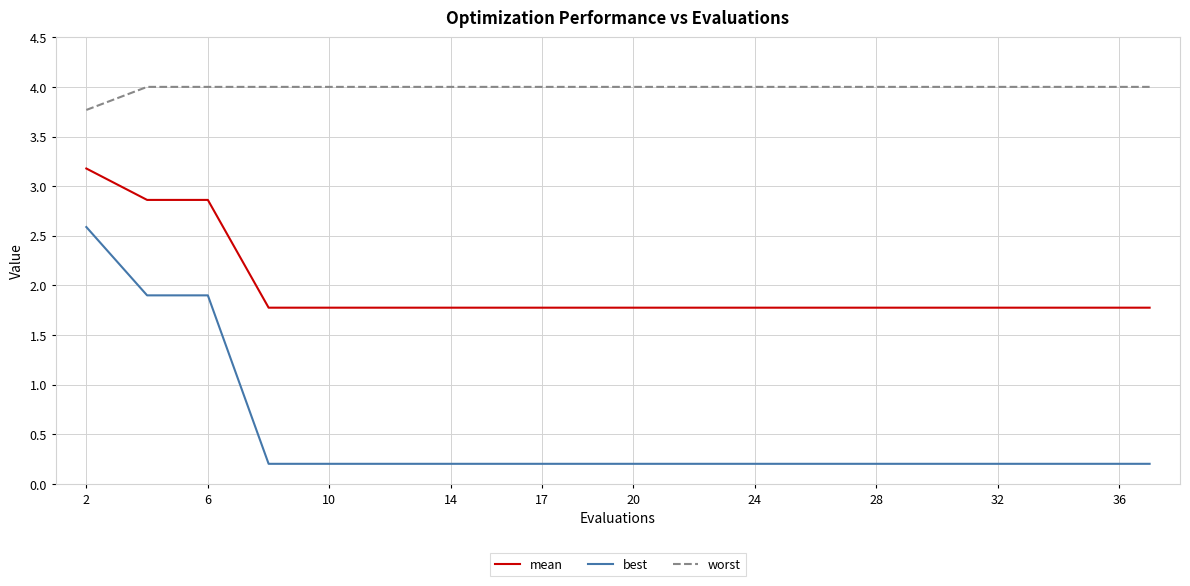

List the series in order of their overall mean, highest first.

worst, mean, best